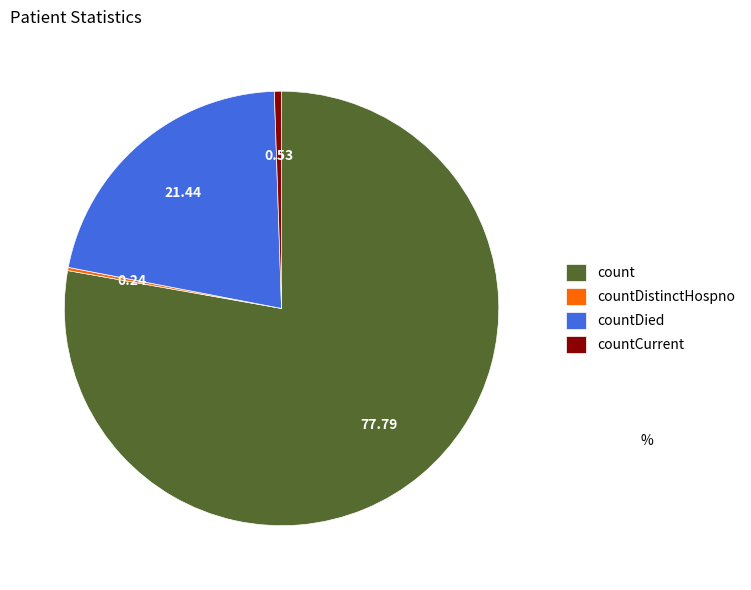

Does any single category account for the majority?

Yes